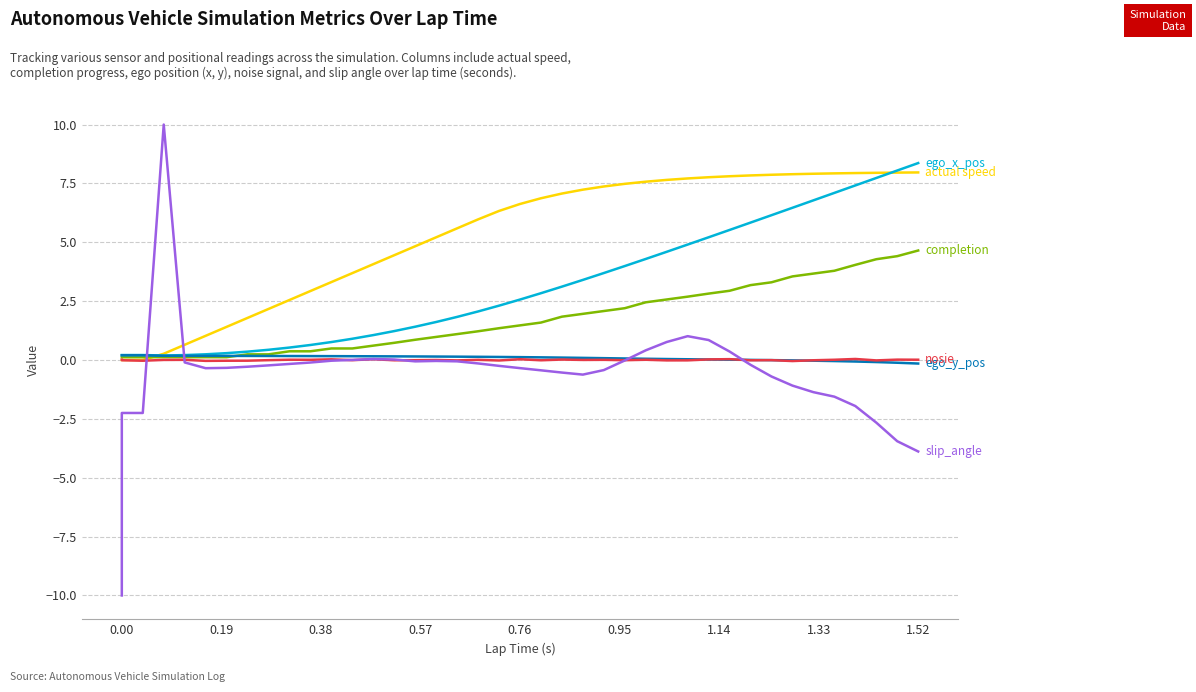

Is it true that ego_x_pos equals 0.2 at 0.00?

True